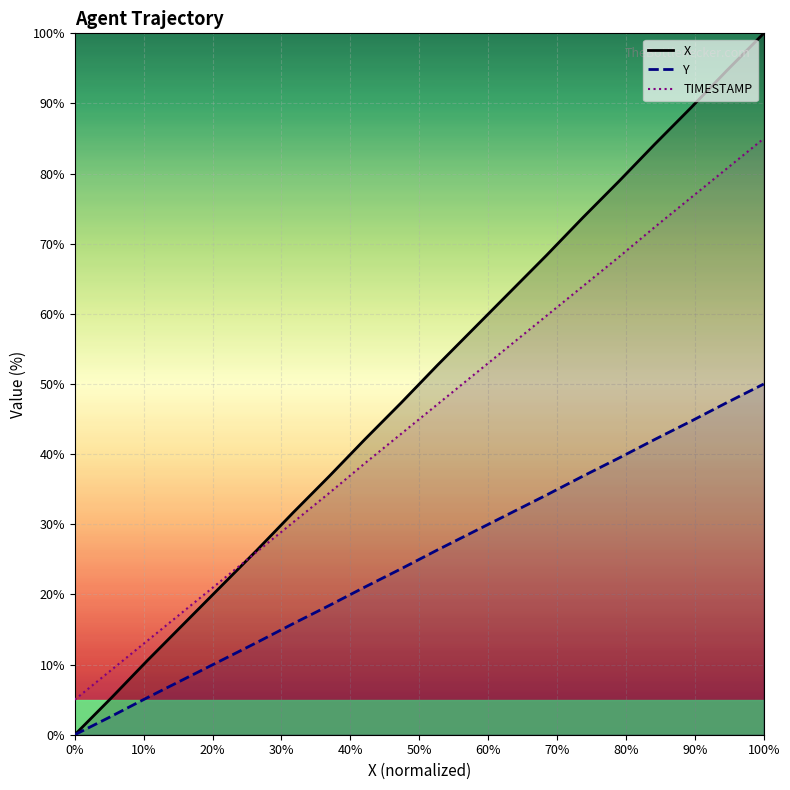

The value of X at 38.1 is 12.8. True or false?

False